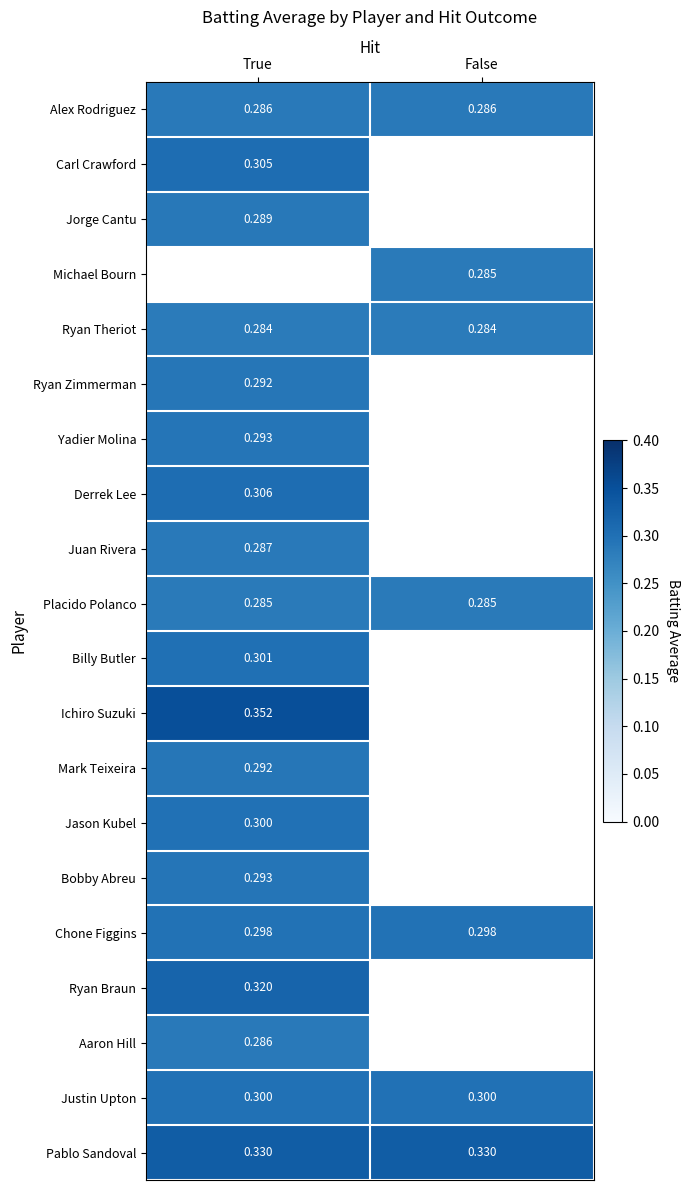

Is the value of Chone Figgins at True greater than the value of Placido Polanco at True?

Yes